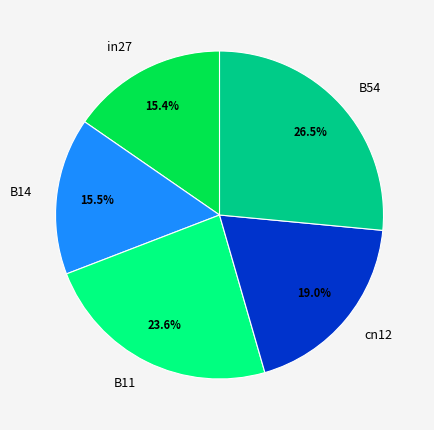

What percentage is NOT represented by in27?

84.6%